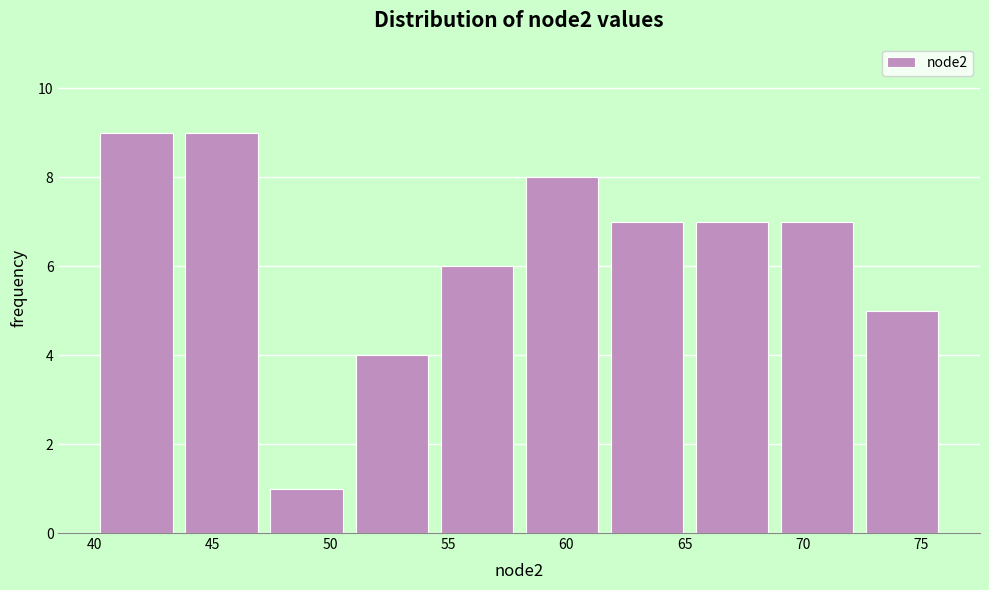

Reading left to right, list every bar in this chart as the range it spans on the x-axis followed by its height. Neither the bar edges nor the heights are printed on the chart, so give them approximately, as read against the axes.

40.0 to 43.6: 9
43.6 to 47.2: 9
47.2 to 50.8: 1
50.8 to 54.4: 4
54.4 to 58.0: 6
58.0 to 61.6: 8
61.6 to 65.2: 7
65.2 to 68.8: 7
68.8 to 72.4: 7
72.4 to 76.0: 5